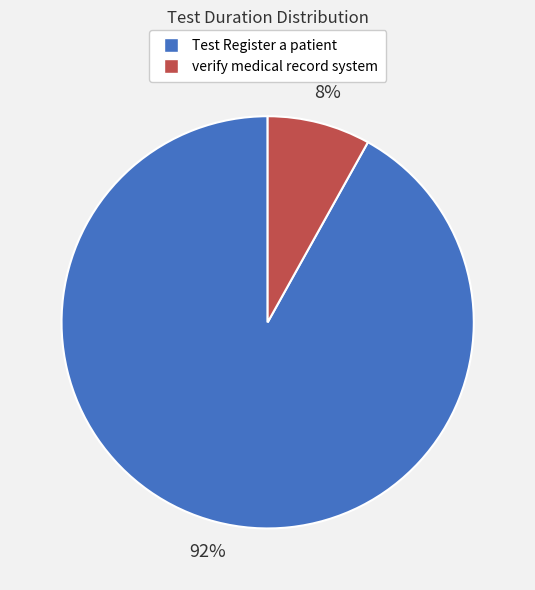

How many segments does this pie chart have?

2